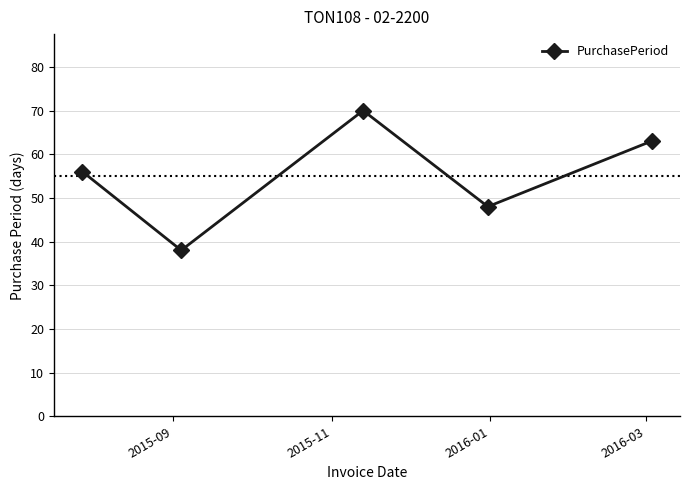

How many values are between 48 and 63?

3